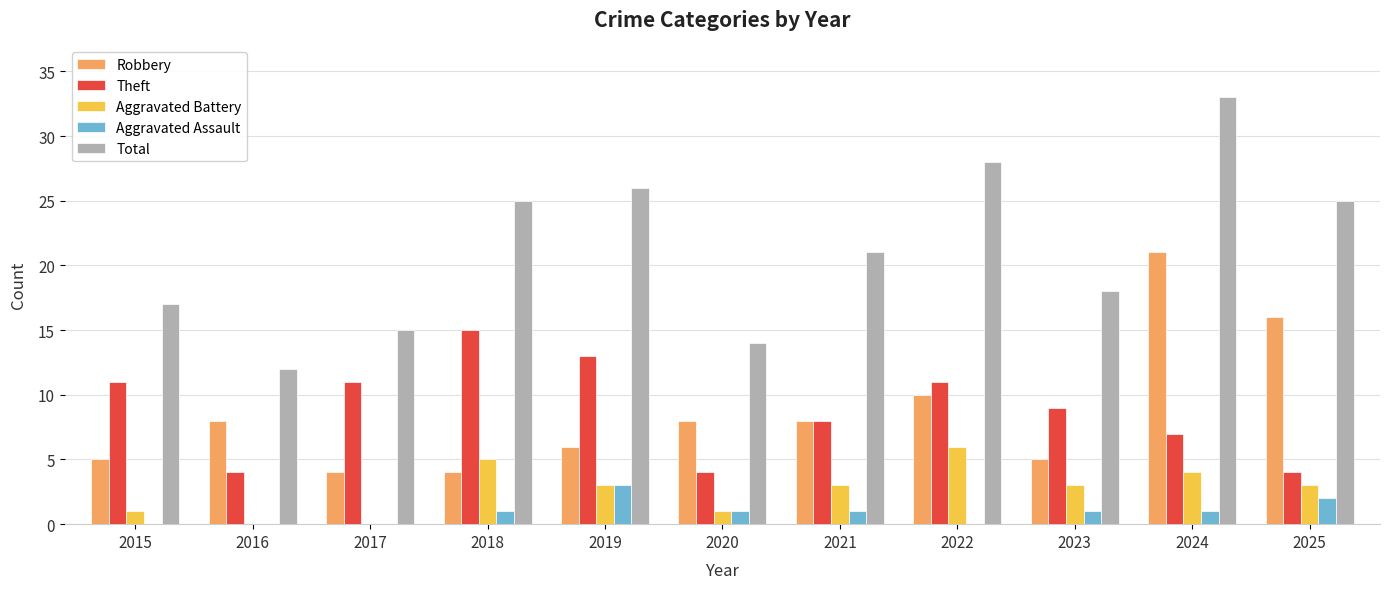

What is the sum of the Total values at 2022 and 2024?

61